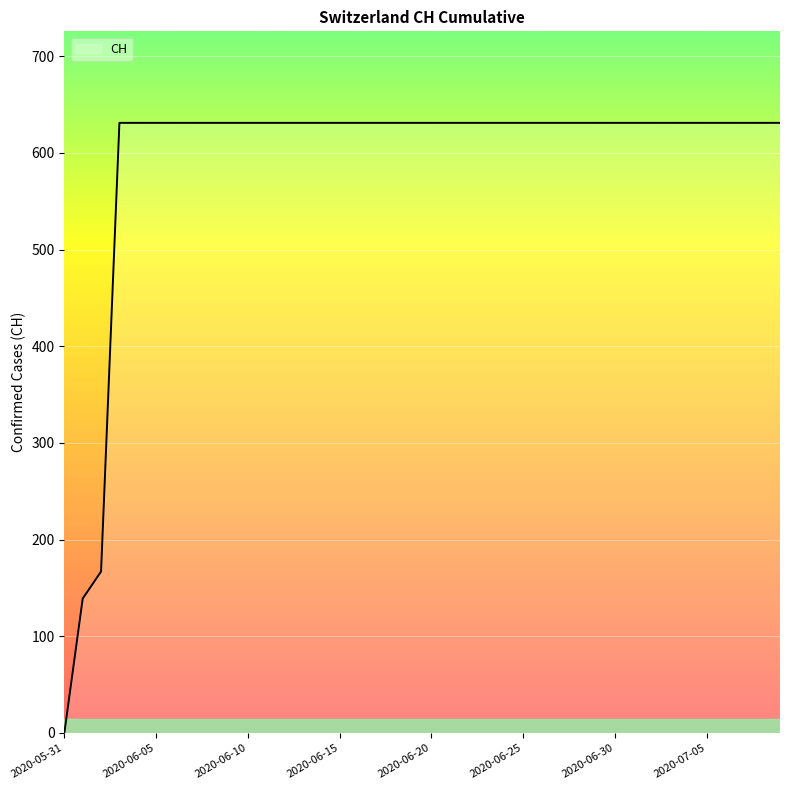

Does the chart display data point markers on the line(s)?

No